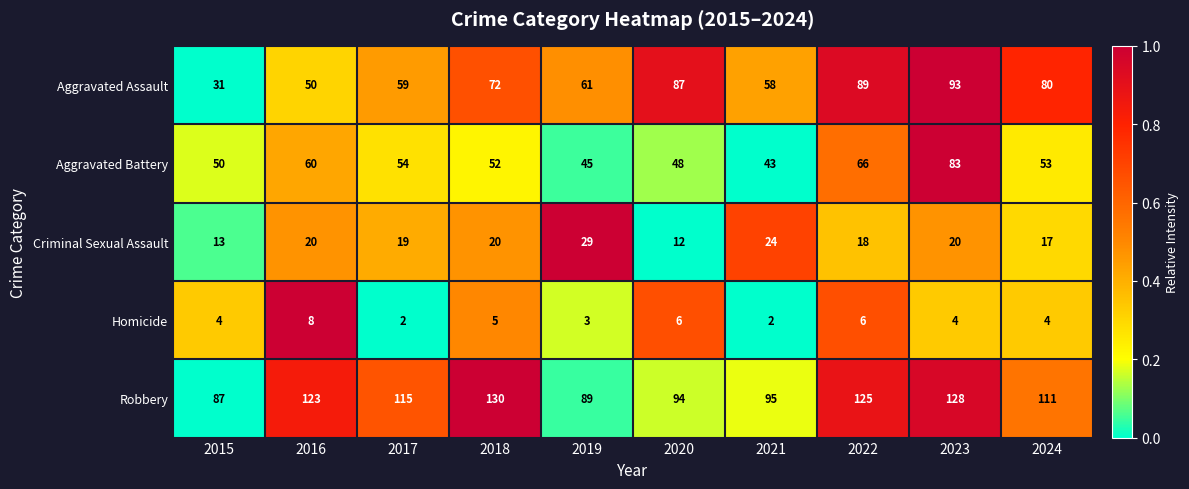

Read the Criminal Sexual Assault value at 2023.

20